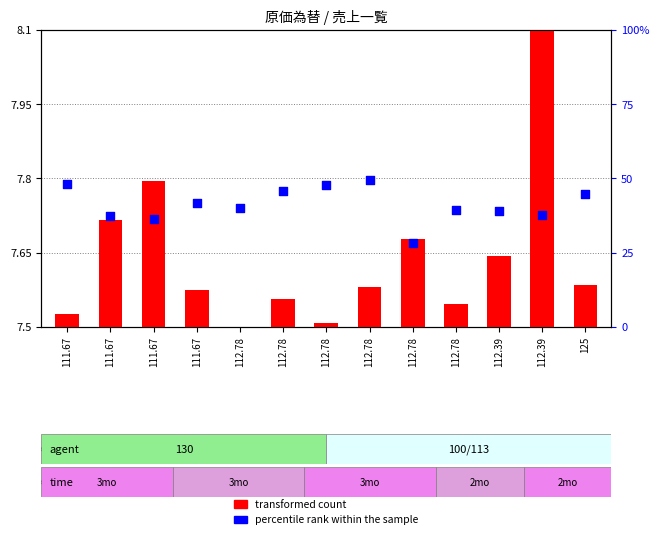

What is the total value across all series at 112.78?

40.0